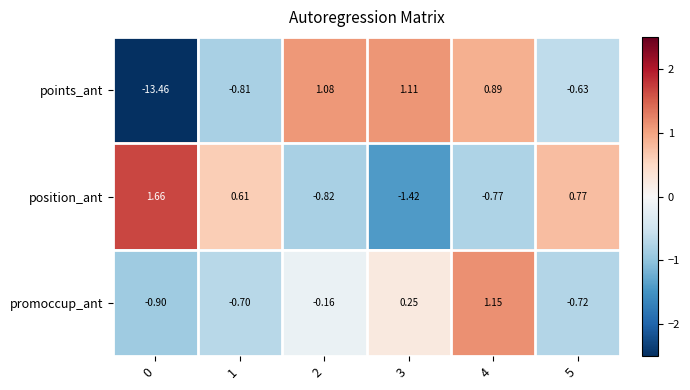

Is the value of promoccup_ant at 2 greater than the value of points_ant at 2?

No